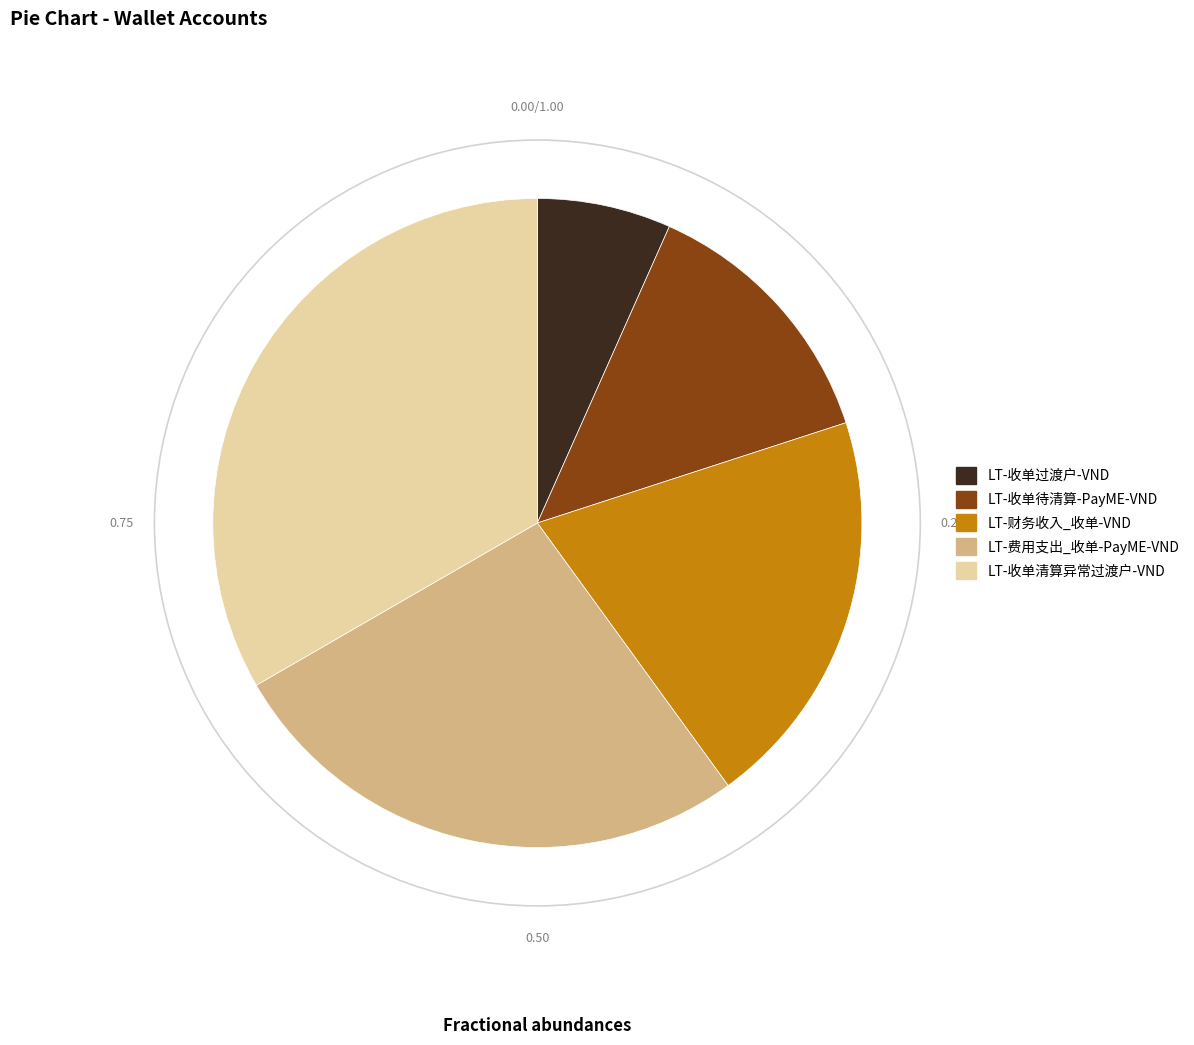

Approximately how many times larger is the value at LT-财务收入_收单-VND compared to LT-收单过渡户-VND?

3.0